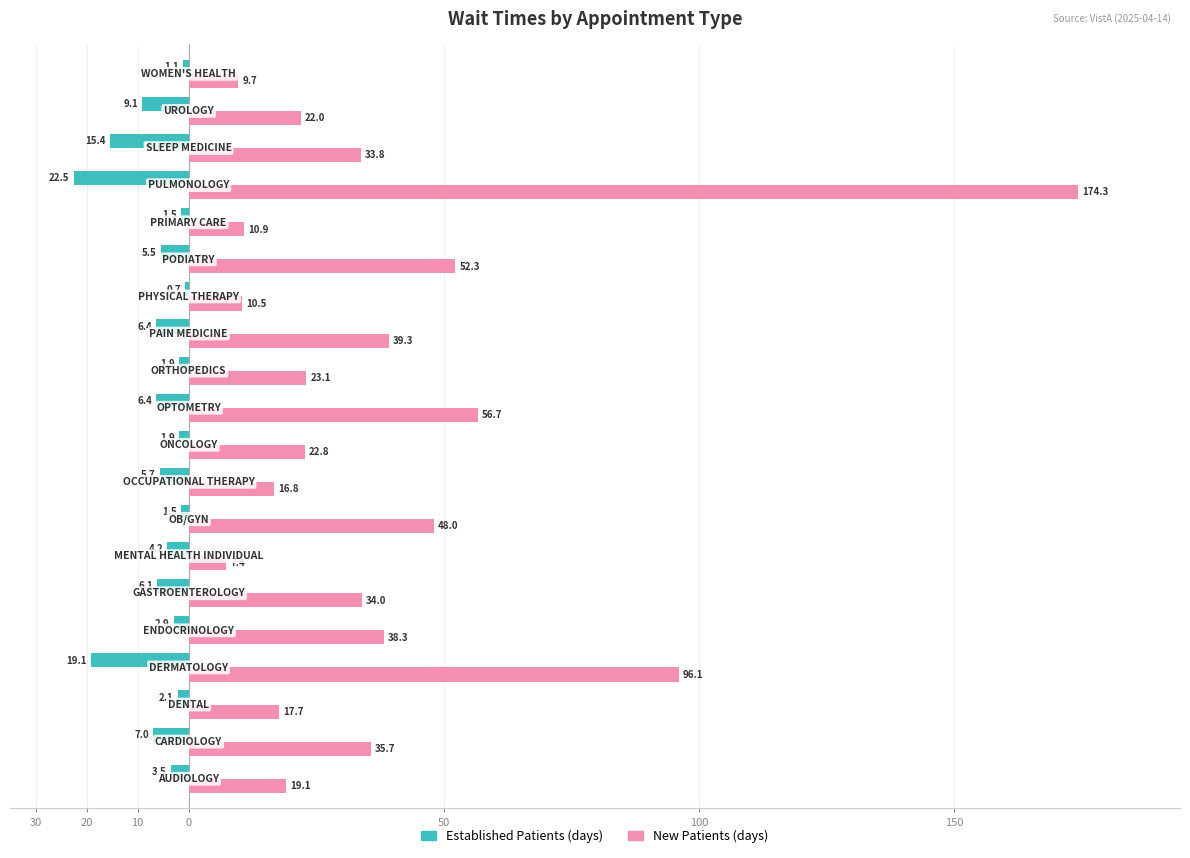

What is the value of the NewPatients bar at the 15th from the left?

52.3